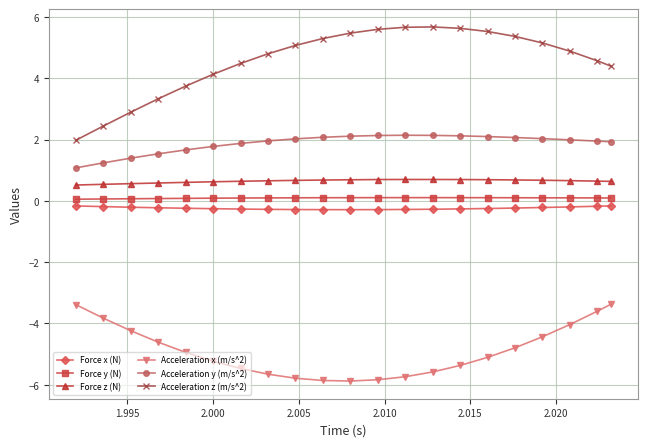

True or false: Acceleration x (m/s^2) and Force y (N) intersect in this chart.

False